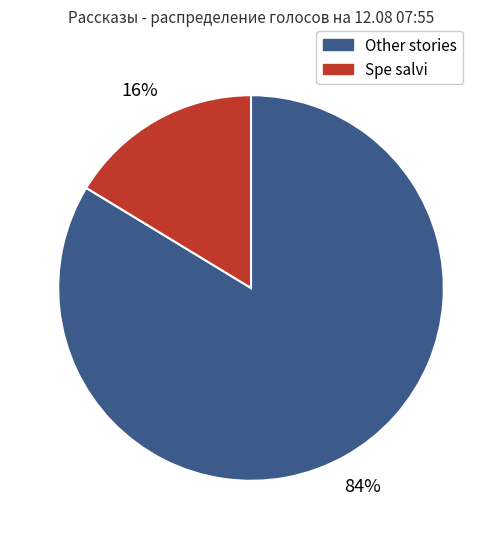

To the nearest percent, what is the average slice percentage?

50%